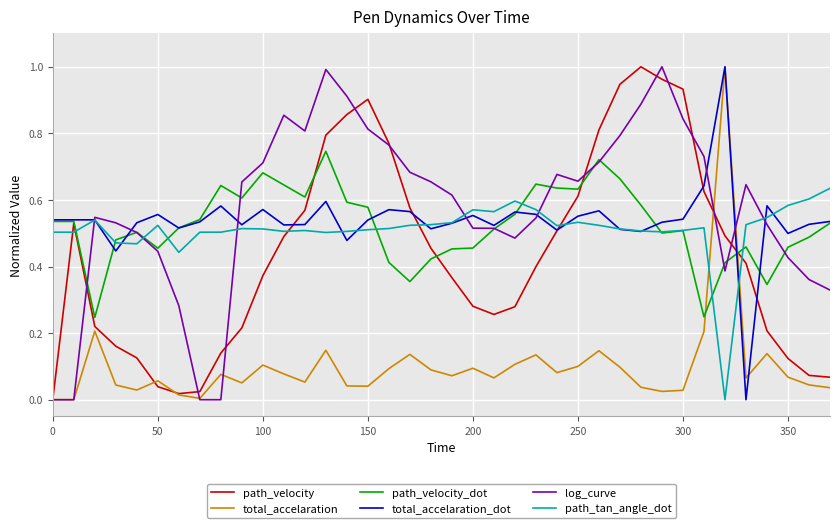

True or false: total_accelaration has more than 1 interior local peaks.

True